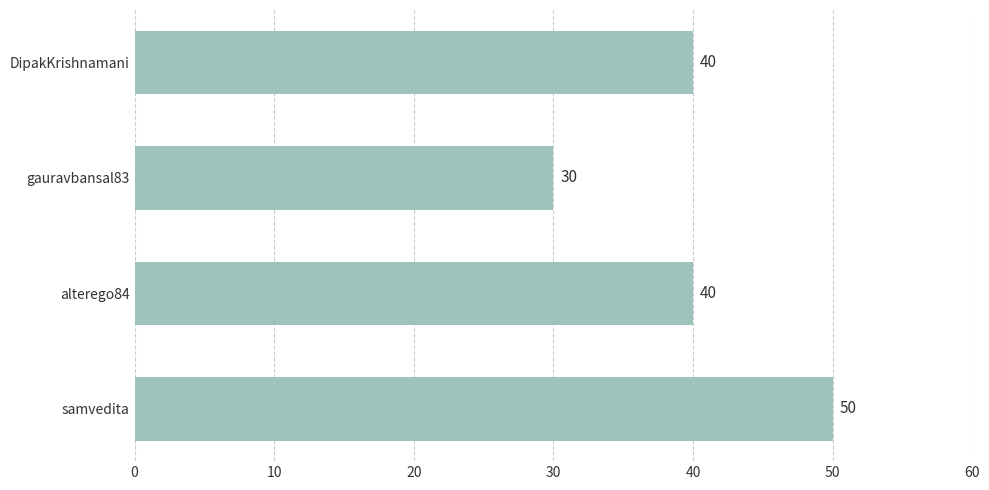

What is the minimum value shown in the chart?

30